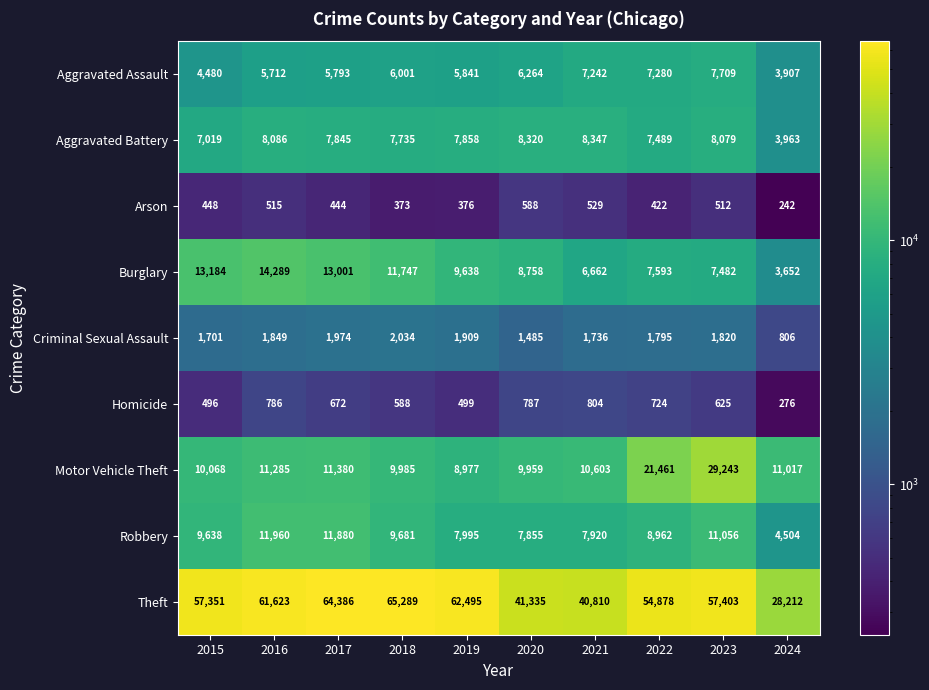

At which label does Criminal Sexual Assault reach its peak?

2018